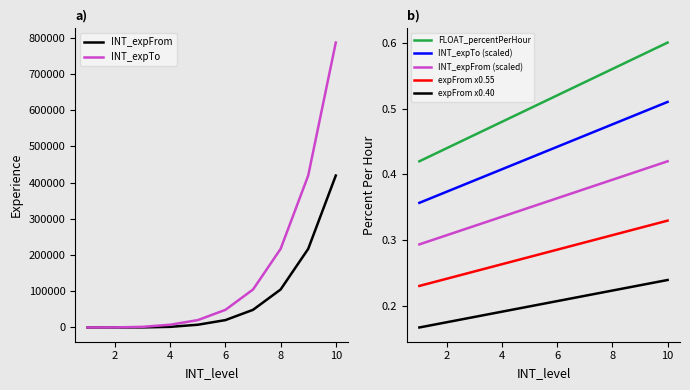

What is the maximum value for INT_expTo?

786515